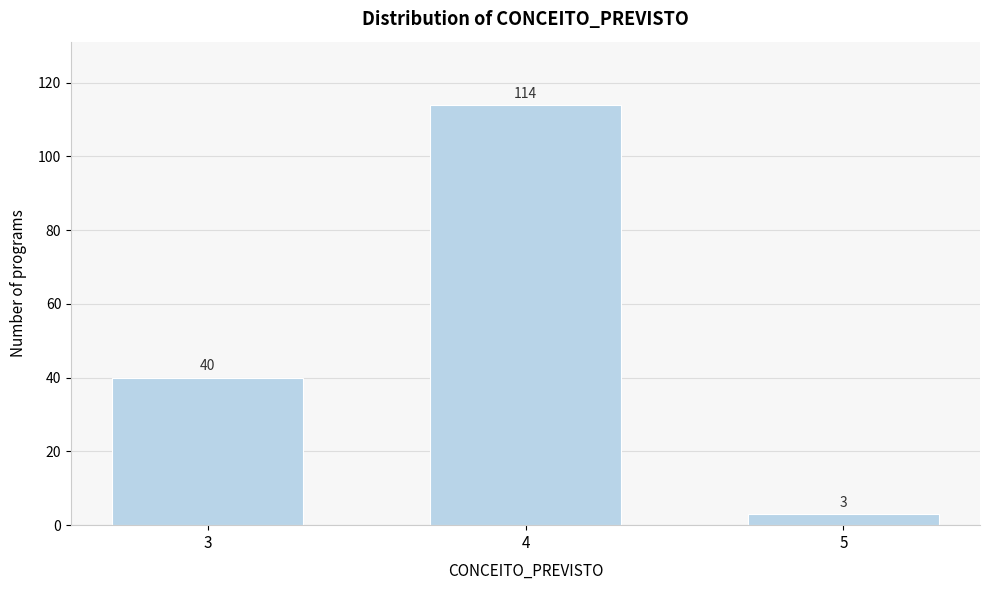

Reading right to left, what are all the values shown in this chart?

5=3	4=114	3=40